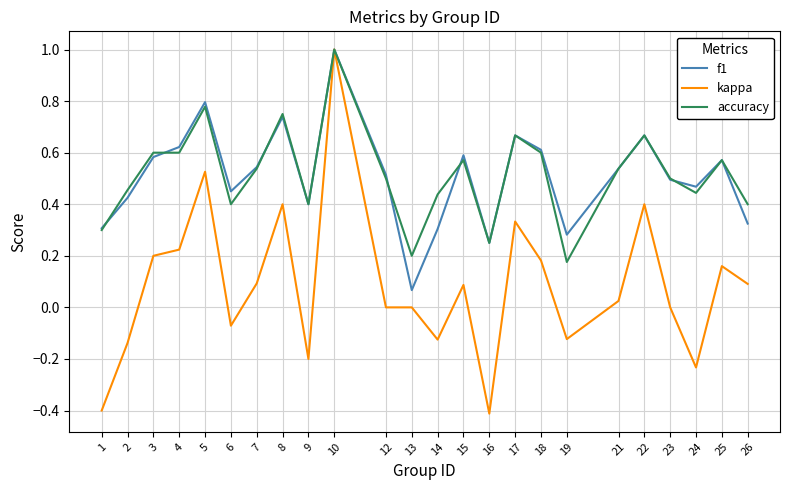

Which category has the highest value across all series?

10